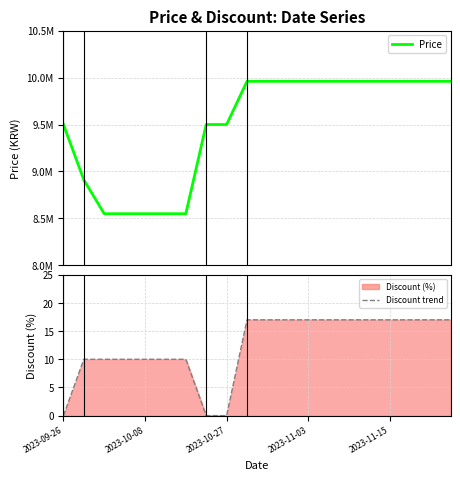

What is the greatest value displayed?

9960000